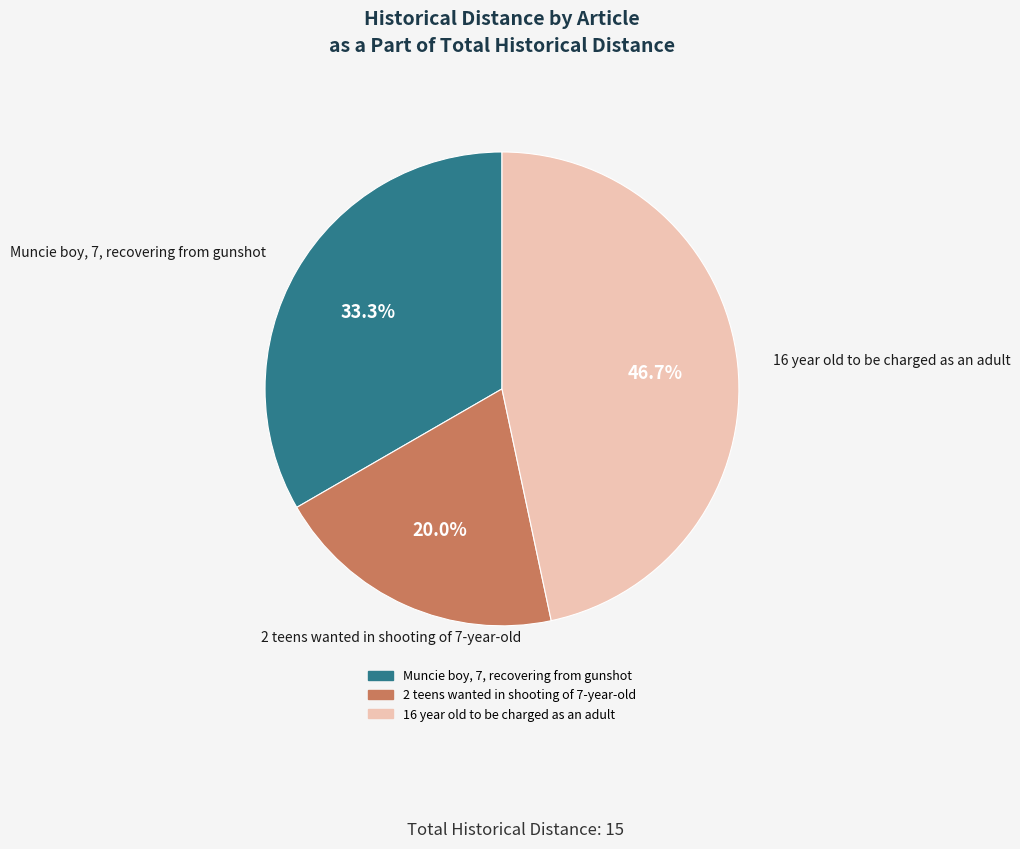

Approximately how many times larger is the value at 16 year old to be charged as an adult compared to Muncie boy, 7, recovering from gunshot?

1.4